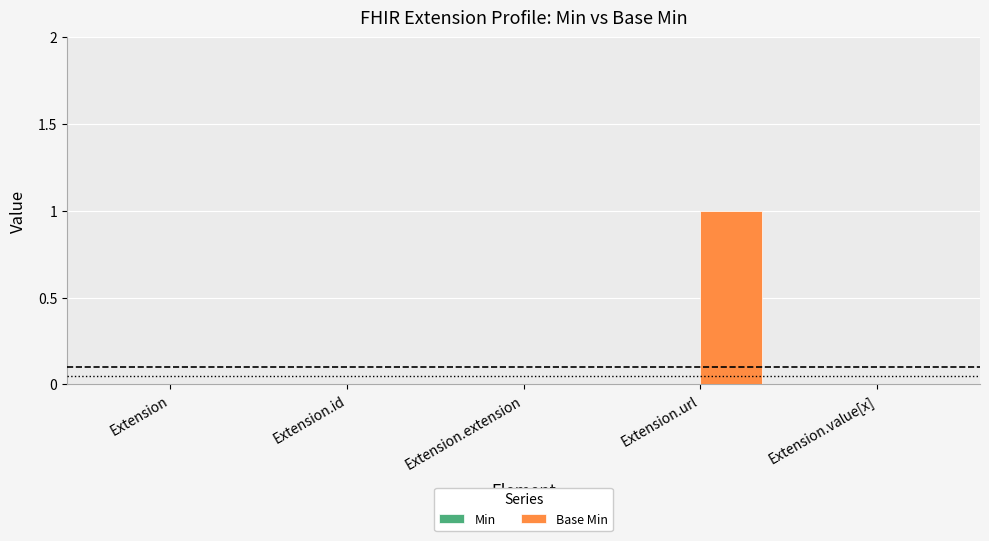

At which category does the chart reach its peak across all series?

Extension.url